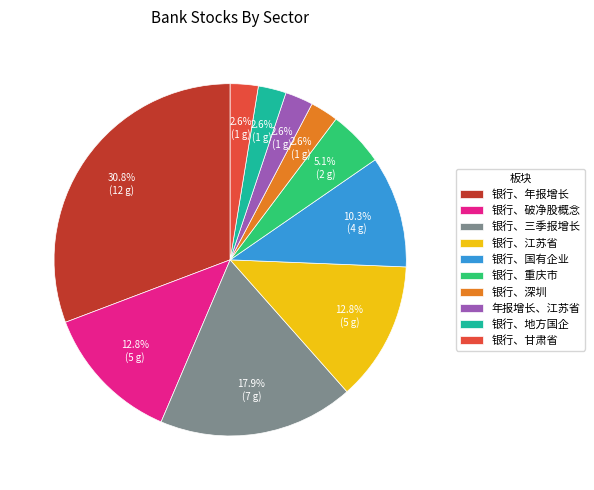

What is the largest slice in the pie chart?

银行、年报增长